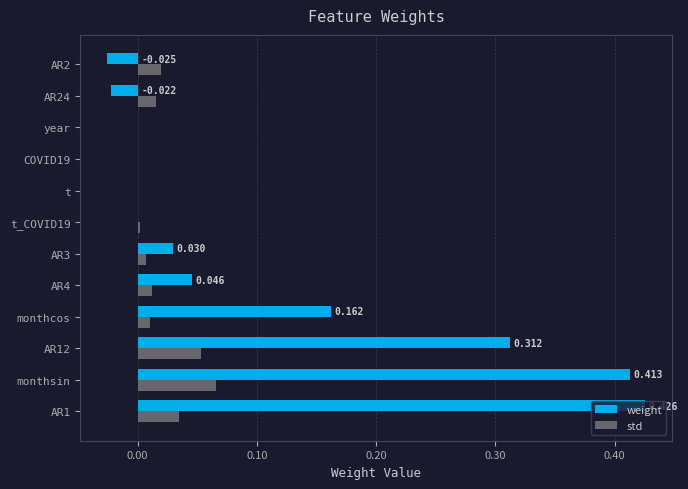

How many categories are shown in the chart?

12